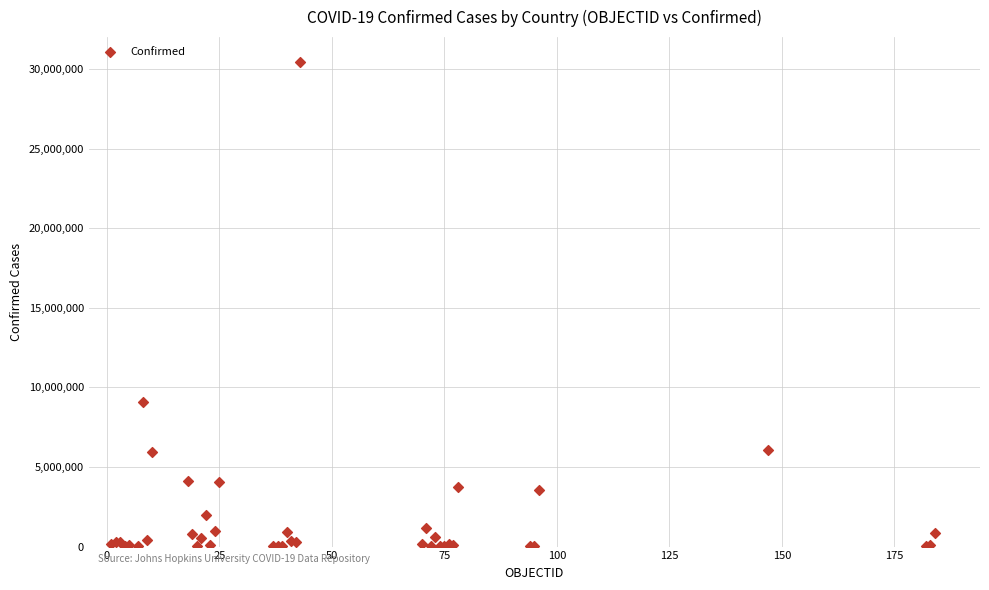

What Y value in the scatter plot is closest to 15220226?

9072230